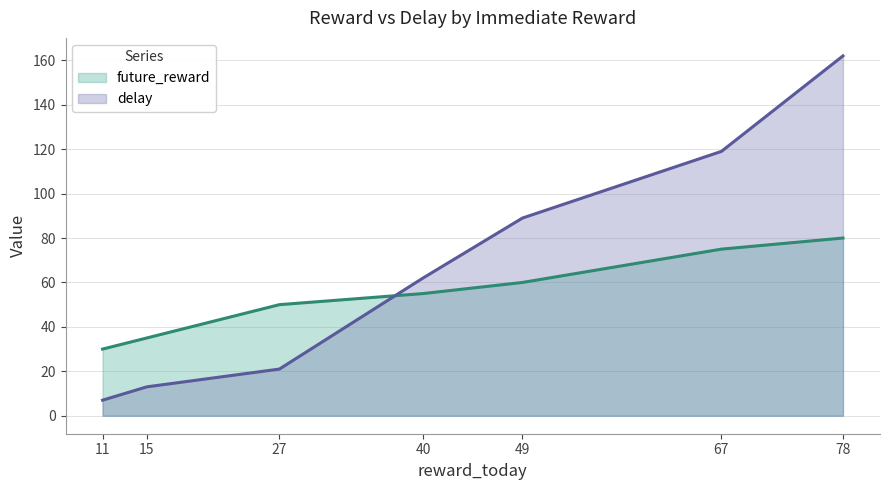

What is the value of the delay point at the 5th from the left?

89